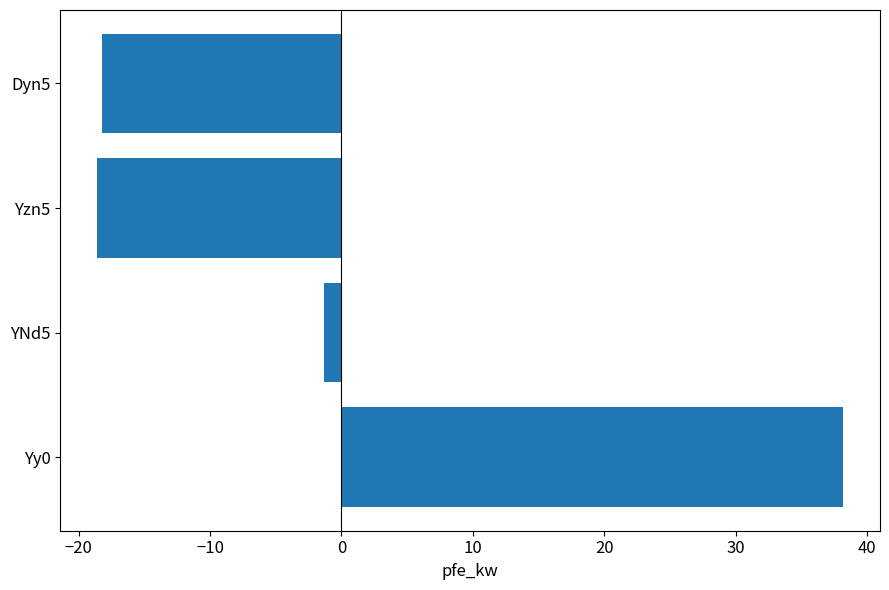

Reading top to bottom, list all the values displayed in this chart.

-18.2	-18.6	-1.4	38.1